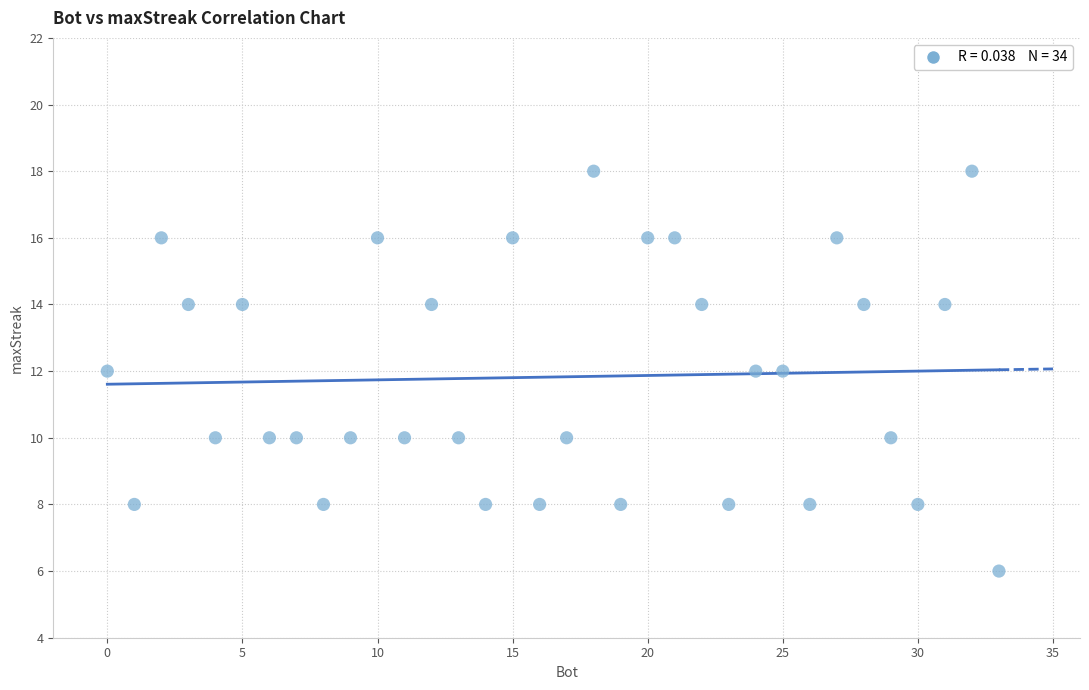

What is the range of X values (max minus min)?

33